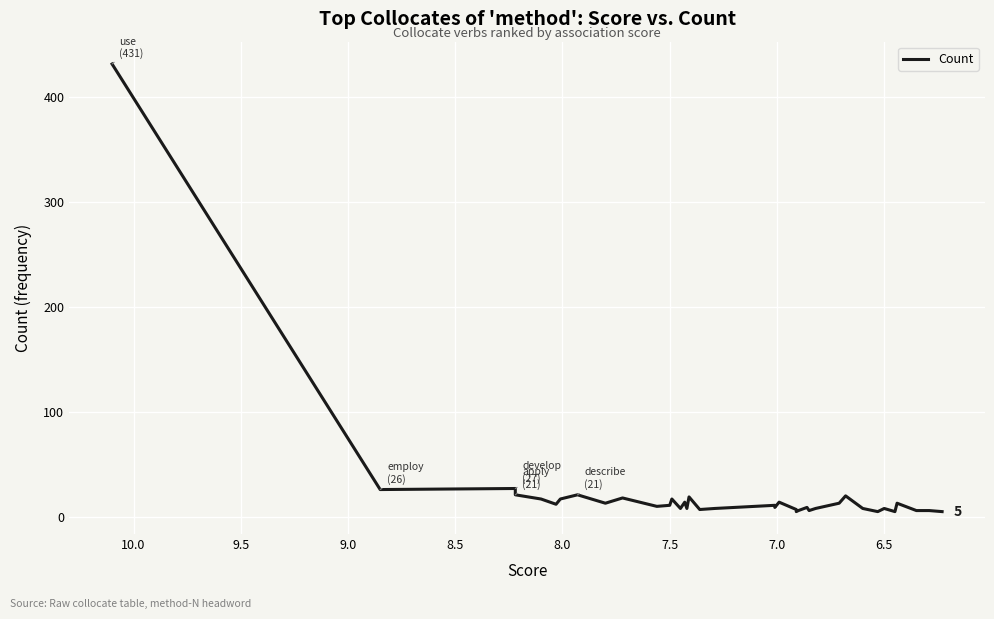

Reading left to right, extract all data points from this chart.

431	26	27	21	17	12	17	21	13	18	10	11	17	8	14	8	19	7	8	11	9	14	7	5	6	9	6	8	13	20	8	5	6	8	5	13	6	6	5